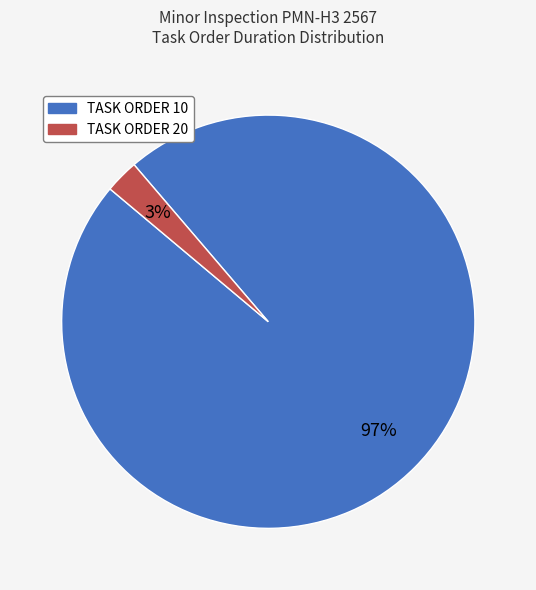

Is there any slice that represents more than half of the pie?

Yes